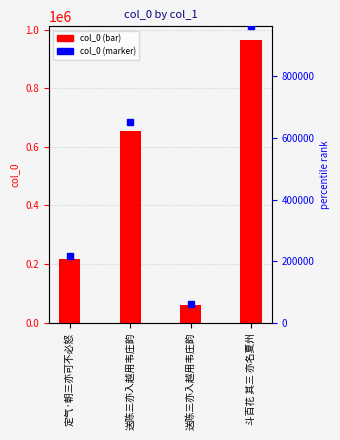

Which has a higher value, 斗百花 其三 亦名夏州 or 定气·朝三亦可不必怒?

斗百花 其三 亦名夏州